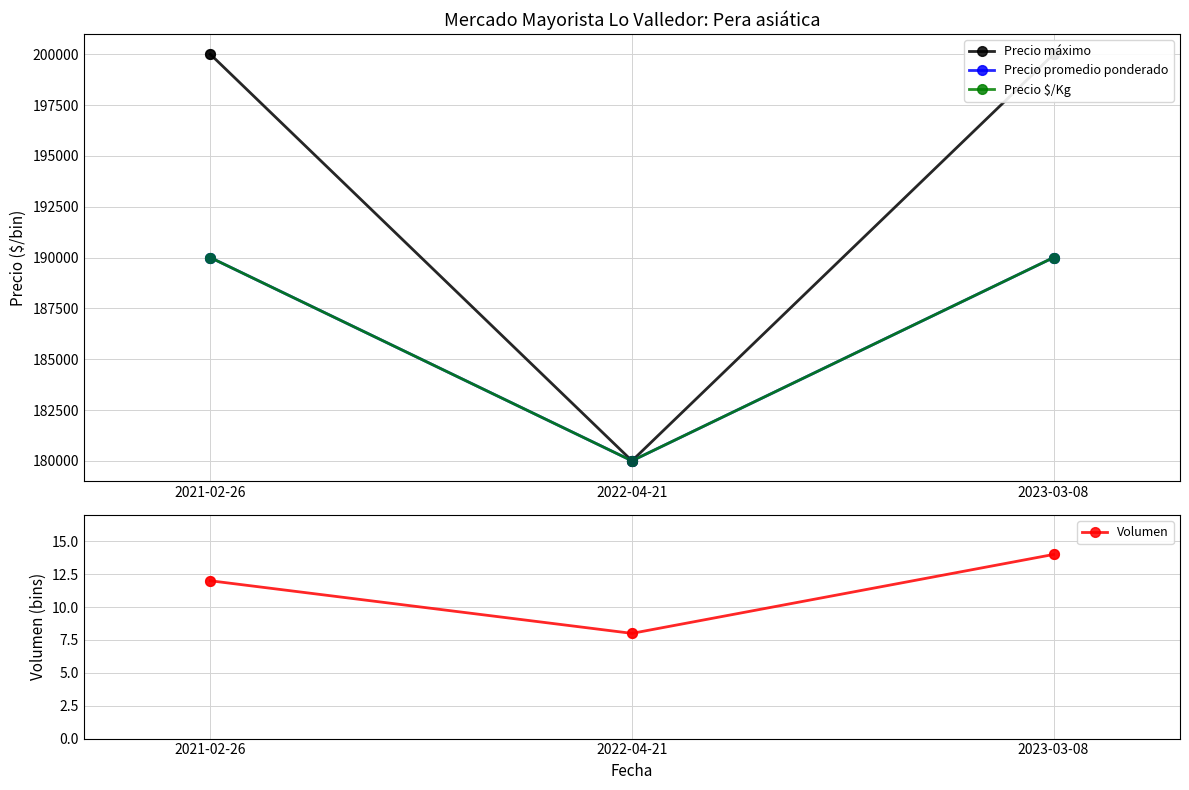

What is the total value across all series at 2023-03-08?

580014